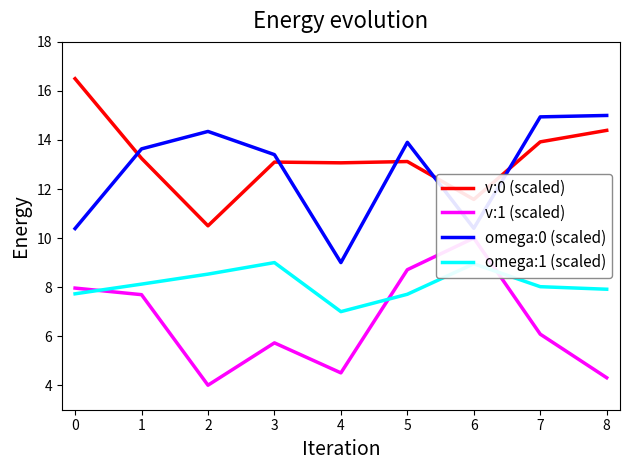

In omega:0 (scaled), how many points are lower than both neighbors (excluding endpoints)?

2